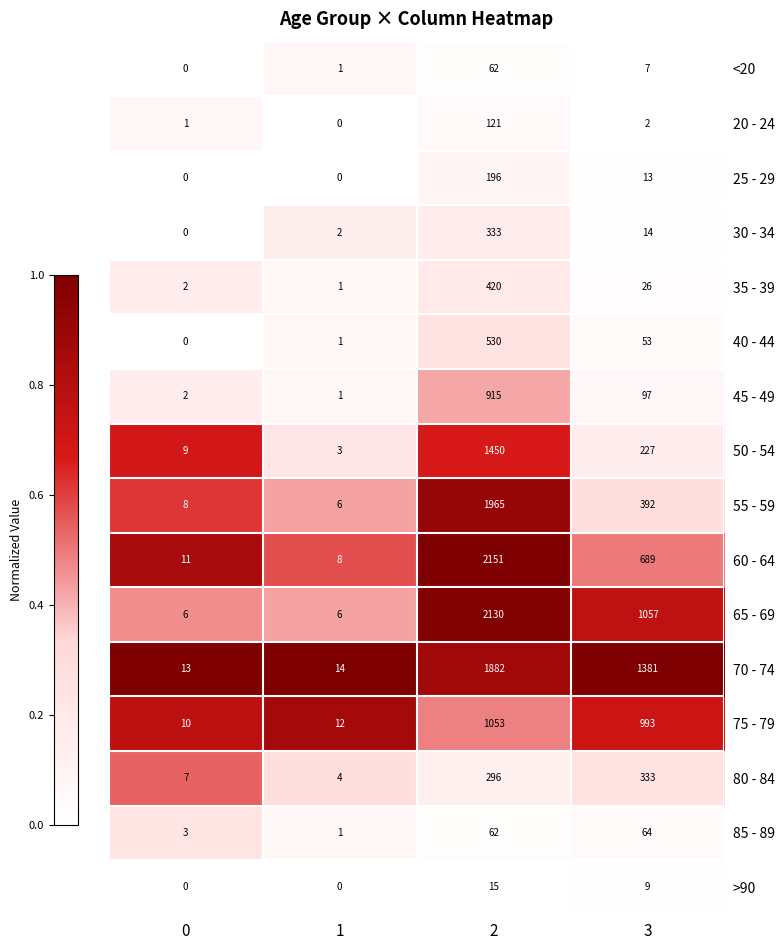

Between 1 and 3, which series saw the biggest shift?

70 - 74